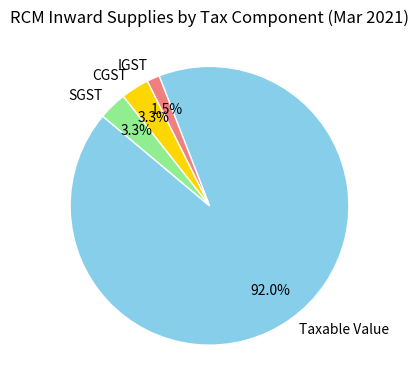

Do SGST and CGST together represent more than half of the pie?

No